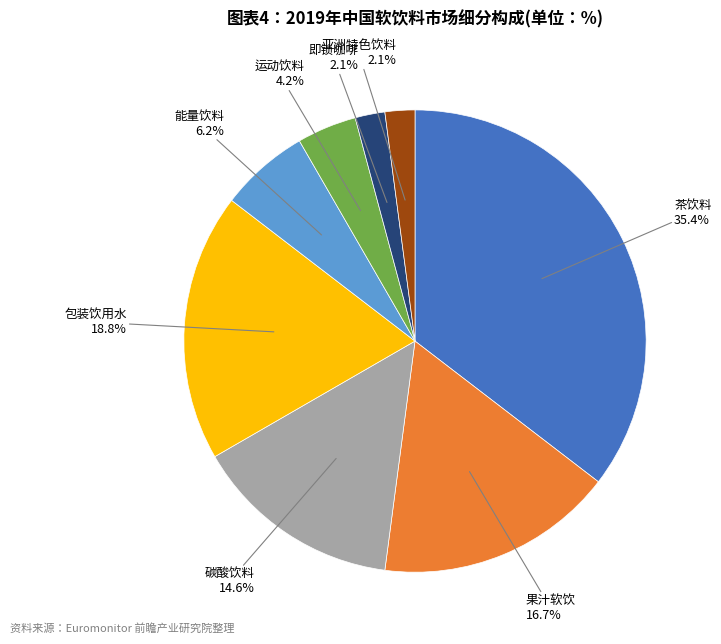

Is the sum of 能量饮料 and 即锁咖啡 greater than half?

No